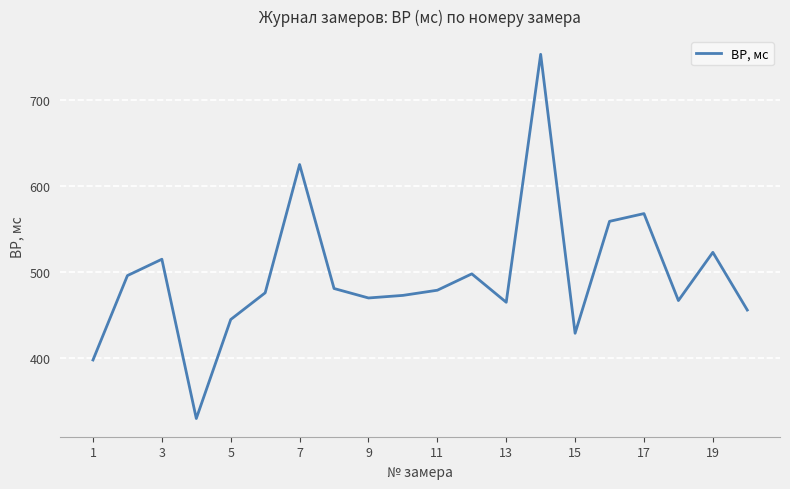

What is the difference between the second highest and second lowest values?

227